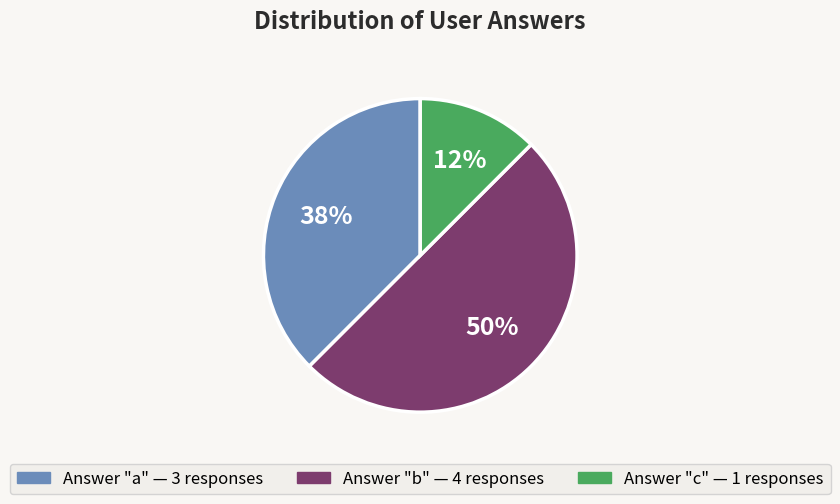

How many slices are in this pie chart?

3